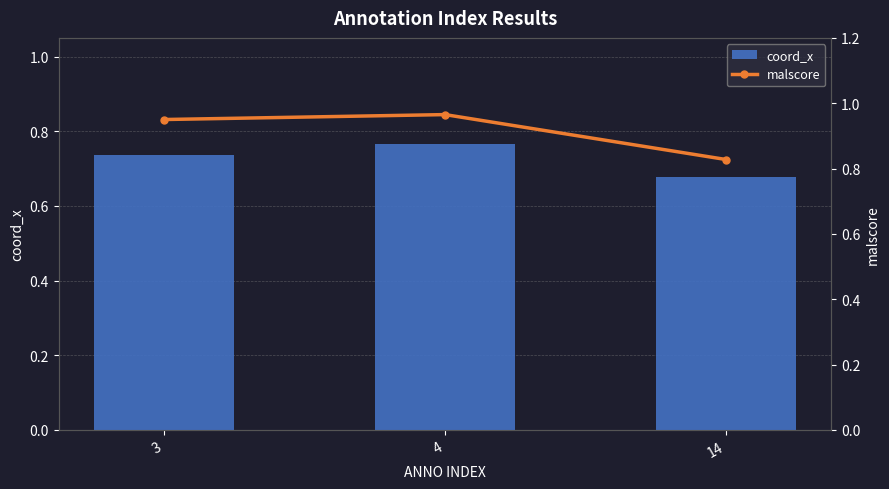

Reading left to right, transcribe all the data shown in this chart.

coord_x: 0.7	0.8	0.7
malscore: 1.0	1.0	0.8